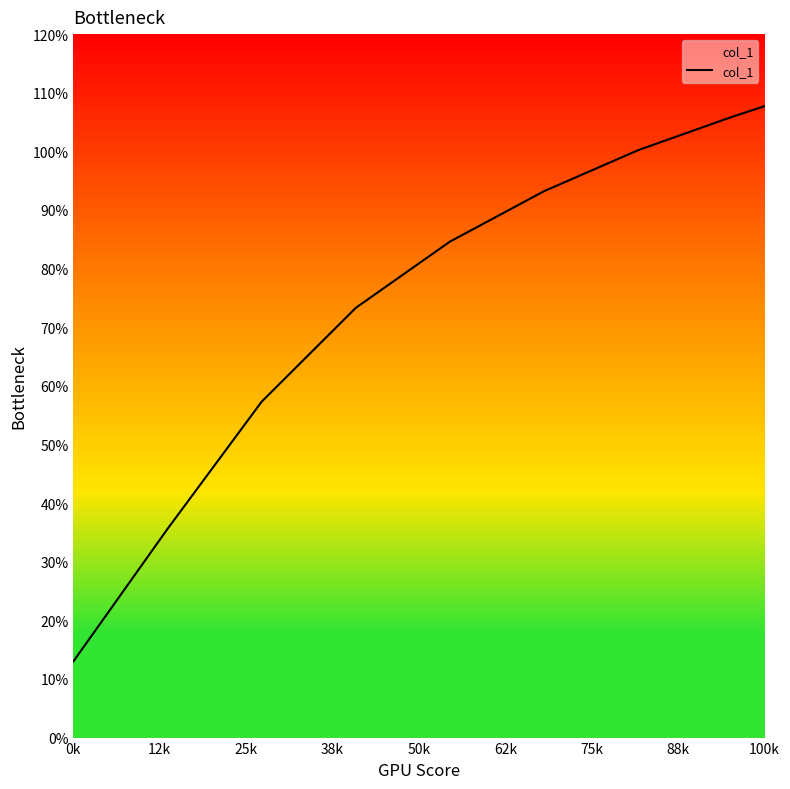

Is this an area chart (filled region under the line)?

Yes